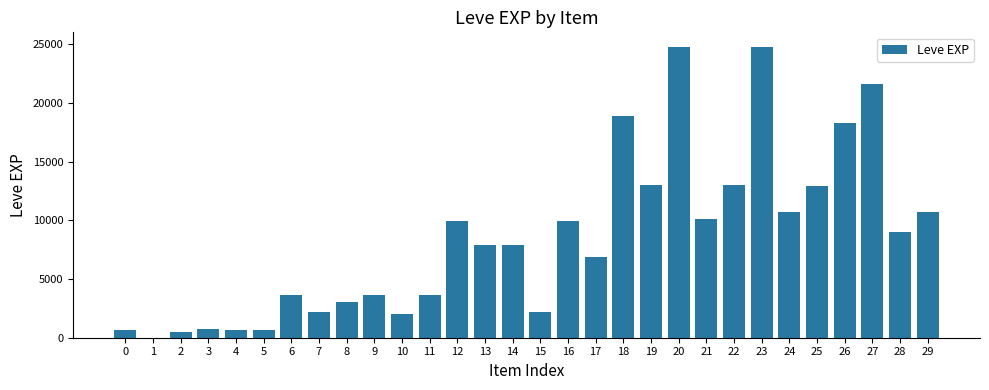

Is it true that the value at 4 is 630?

True